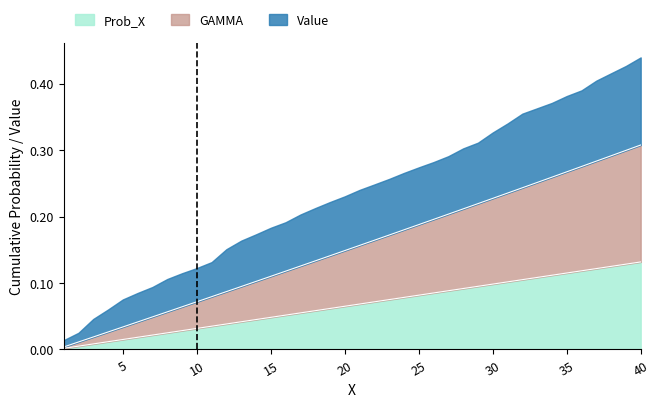

True or false: Prob_X and GAMMA intersect in this chart.

False